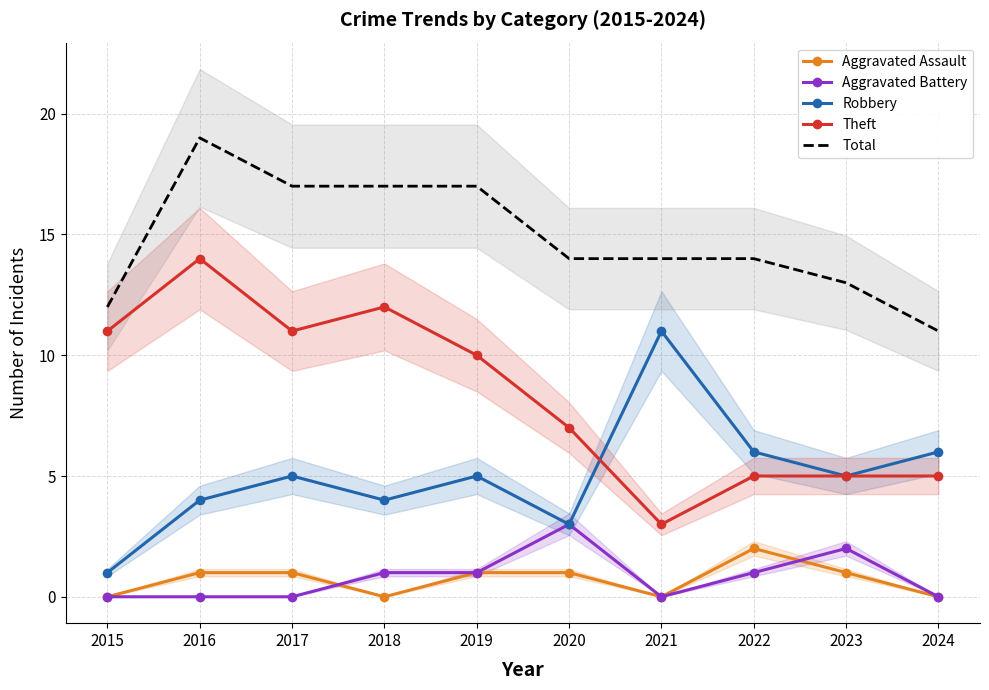

How many lines are shown in the chart?

5